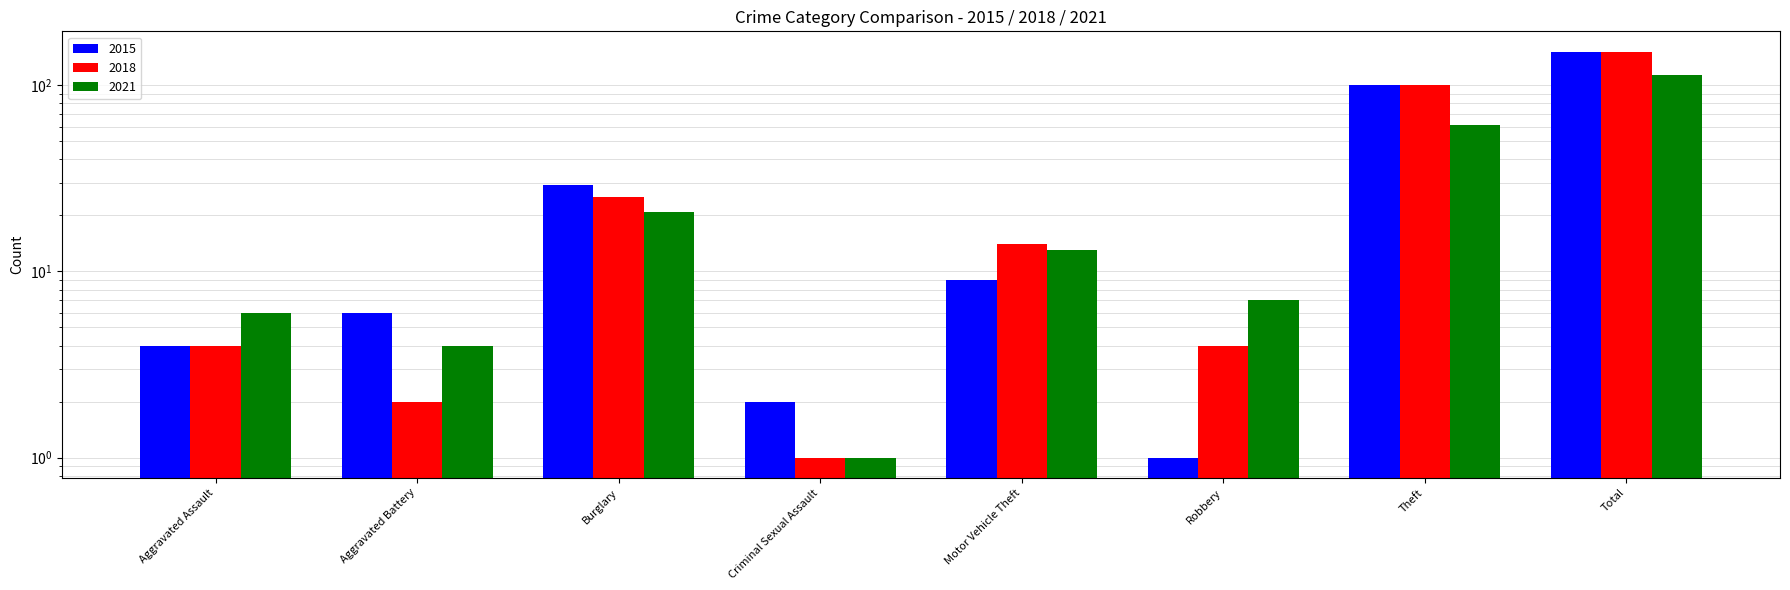

What is the sum of the 2015 values at Burglary and Aggravated Assault?

33